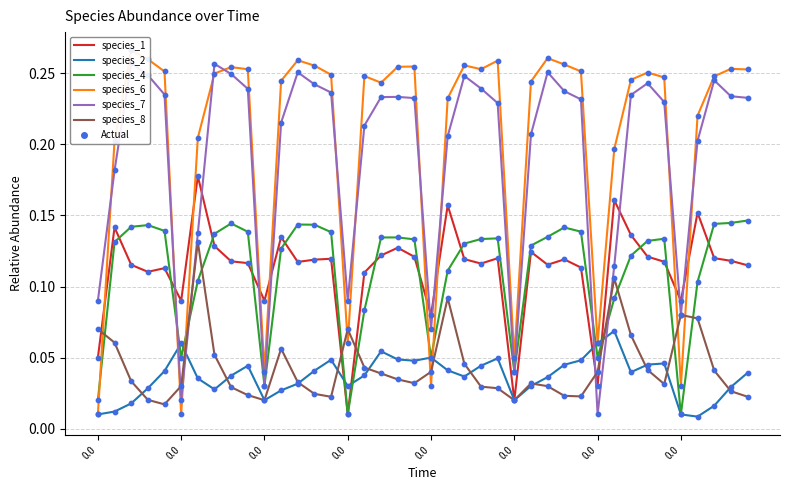

What are all the series names shown in the legend?

species_1, species_2, species_4, species_6, species_7, species_8